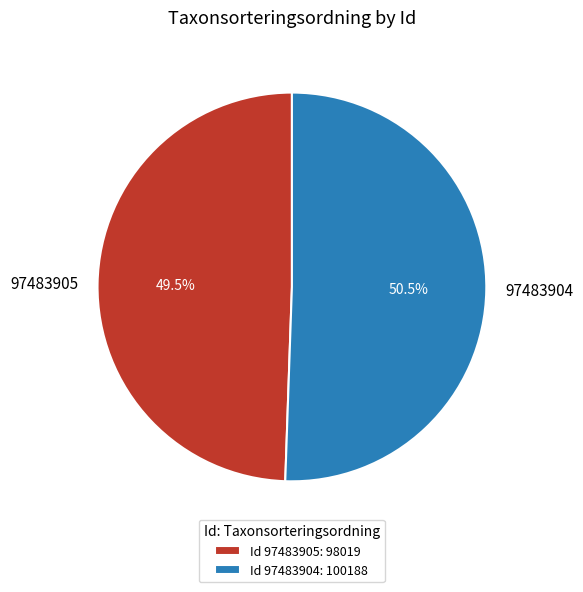

Which category has the biggest portion of the pie?

97483904